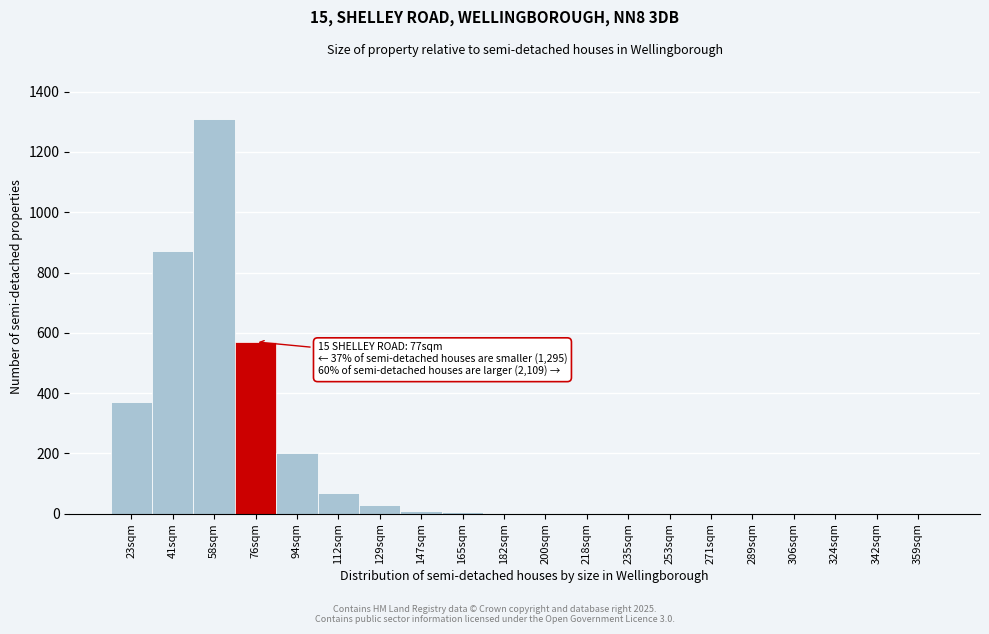

Which label corresponds to the largest value in the chart?

58sqm